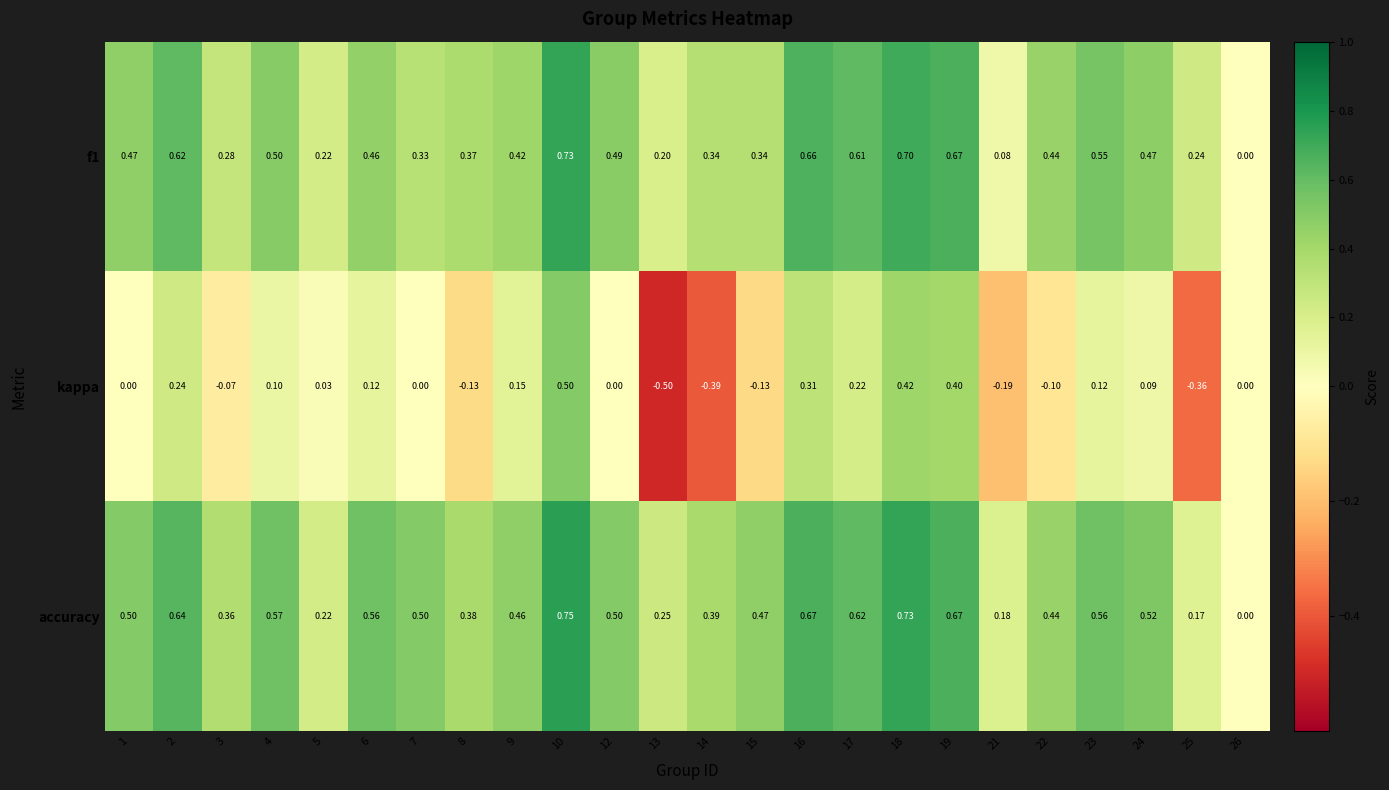

Is the value of accuracy at 4 greater than the value of kappa at 9?

Yes